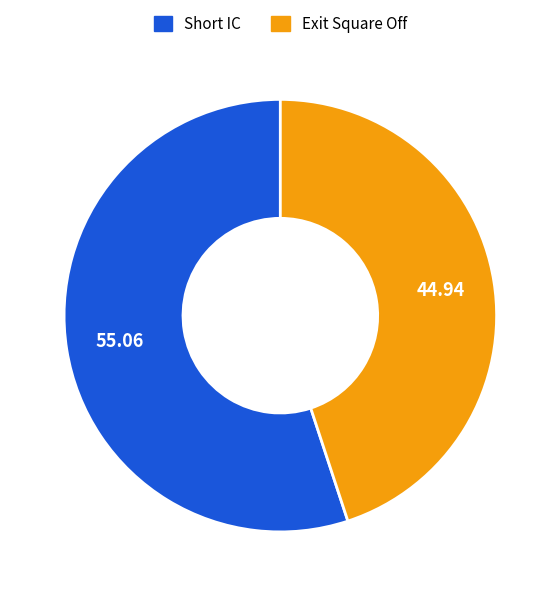

How many segments does this pie chart have?

2